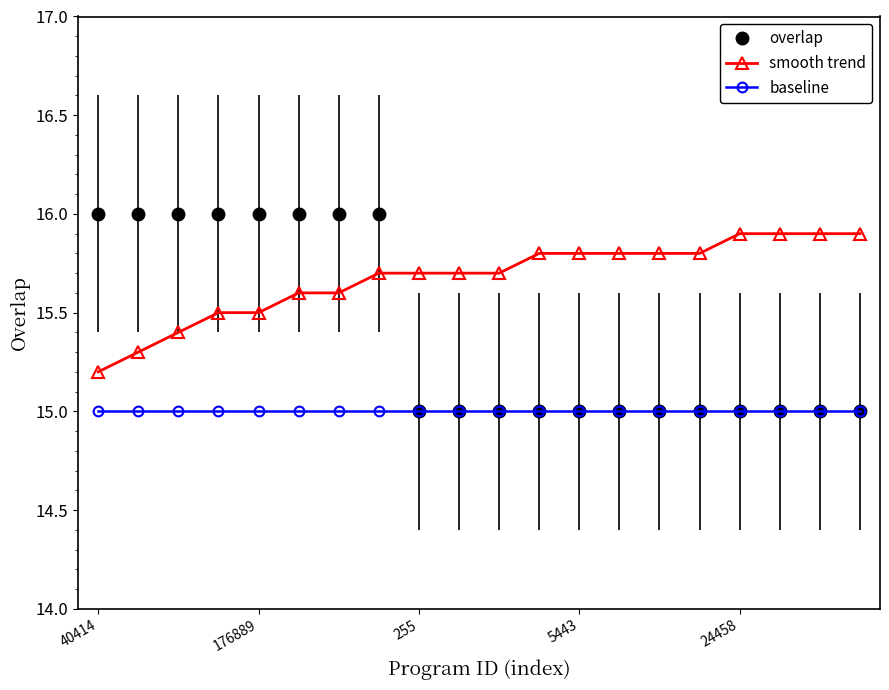

True or false: baseline and smooth trend cross at least once.

False